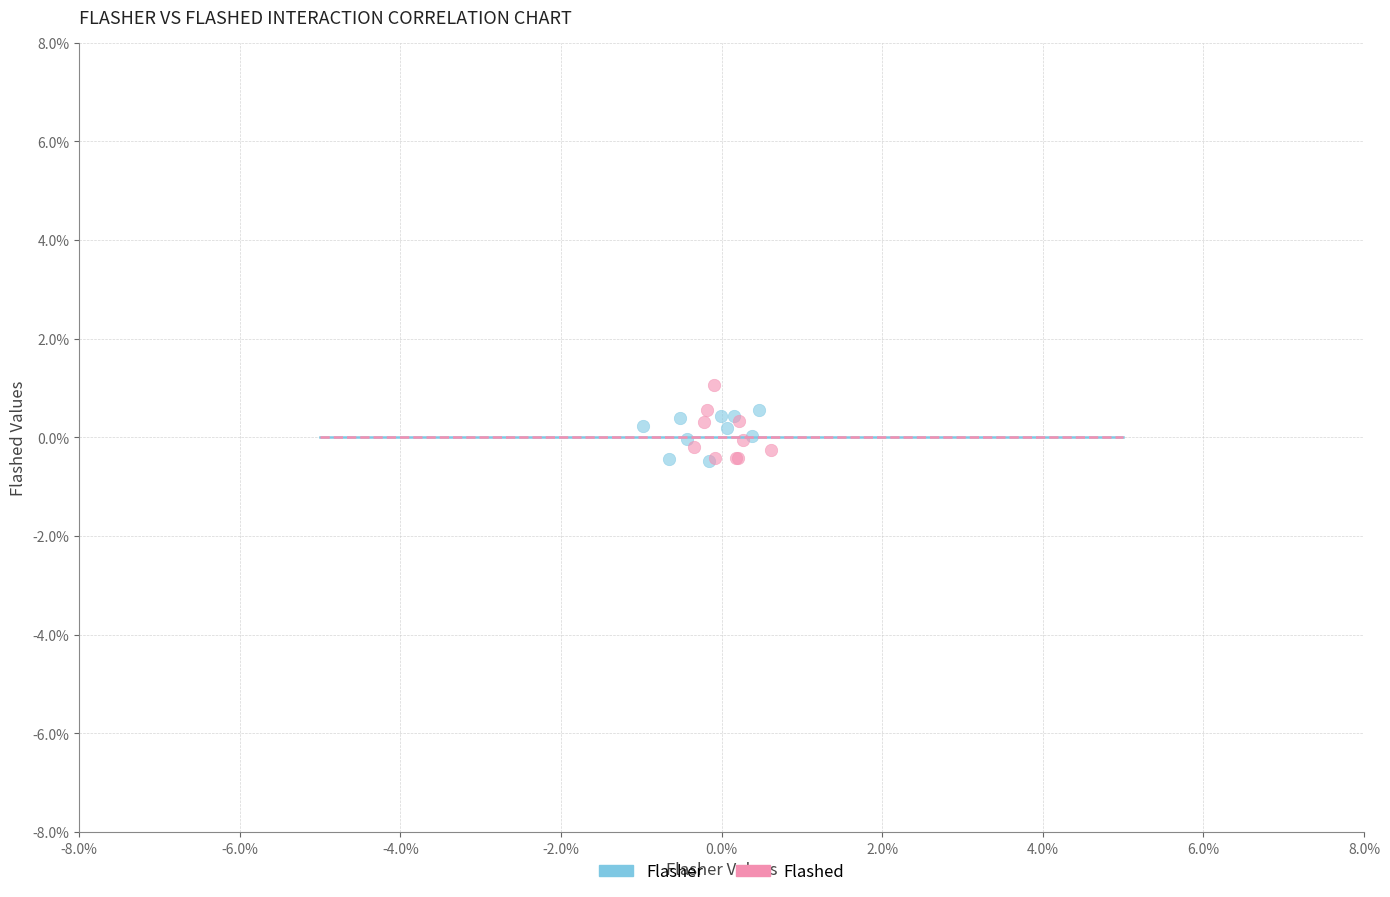

What are all the series names shown in the legend?

Flasher, Flashed